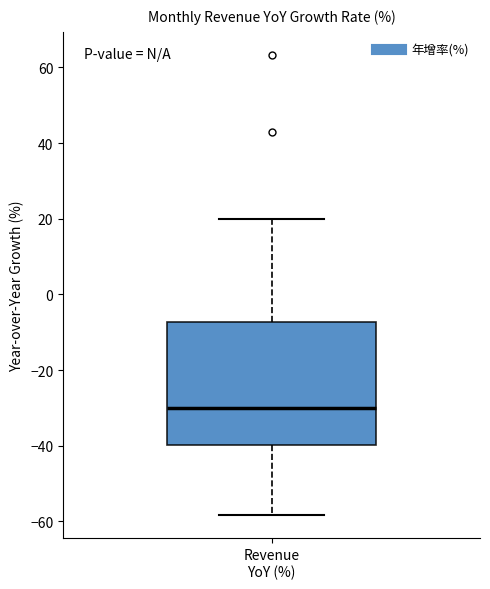

Where does the upper whisker of the box for Revenue YoY (%) end on the y-axis? The values are not printed on the chart, so give them approximately, as read against the axis.

20